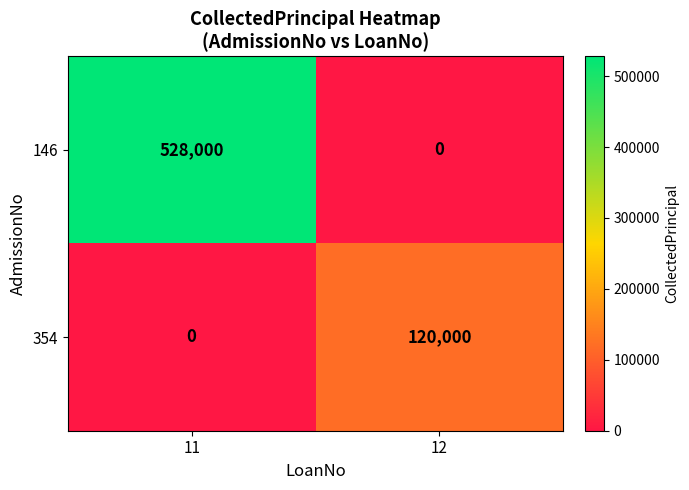

Reading left to right, list all the values displayed in this chart.

146: 11=528000	12=0
354: 11=0	12=120000